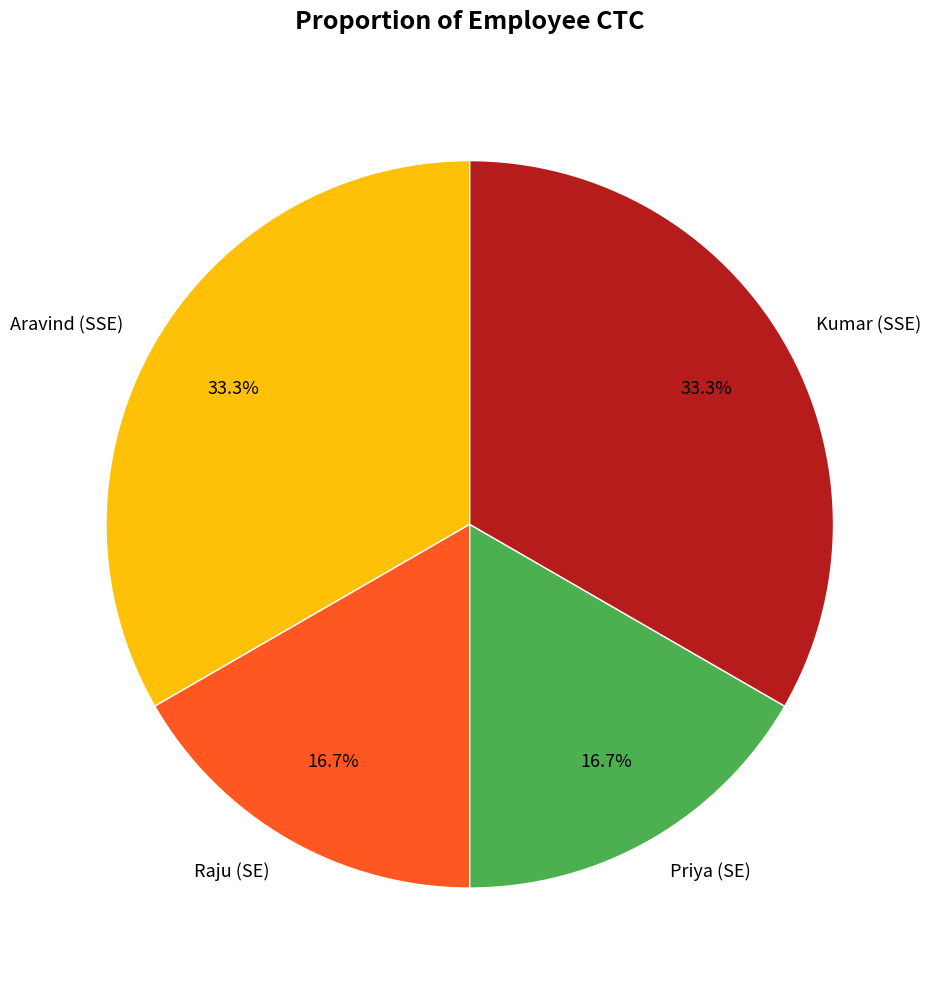

Does any single category account for the majority?

No